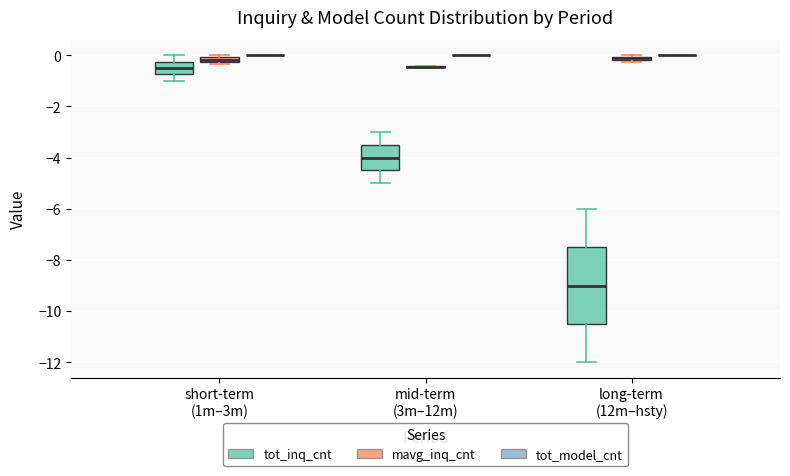

Where is the upper edge of the box for long-term (12m–hsty) (tot_inq_cnt) on the y-axis? The values are not printed on the chart, so give them approximately, as read against the axis.

-7.4